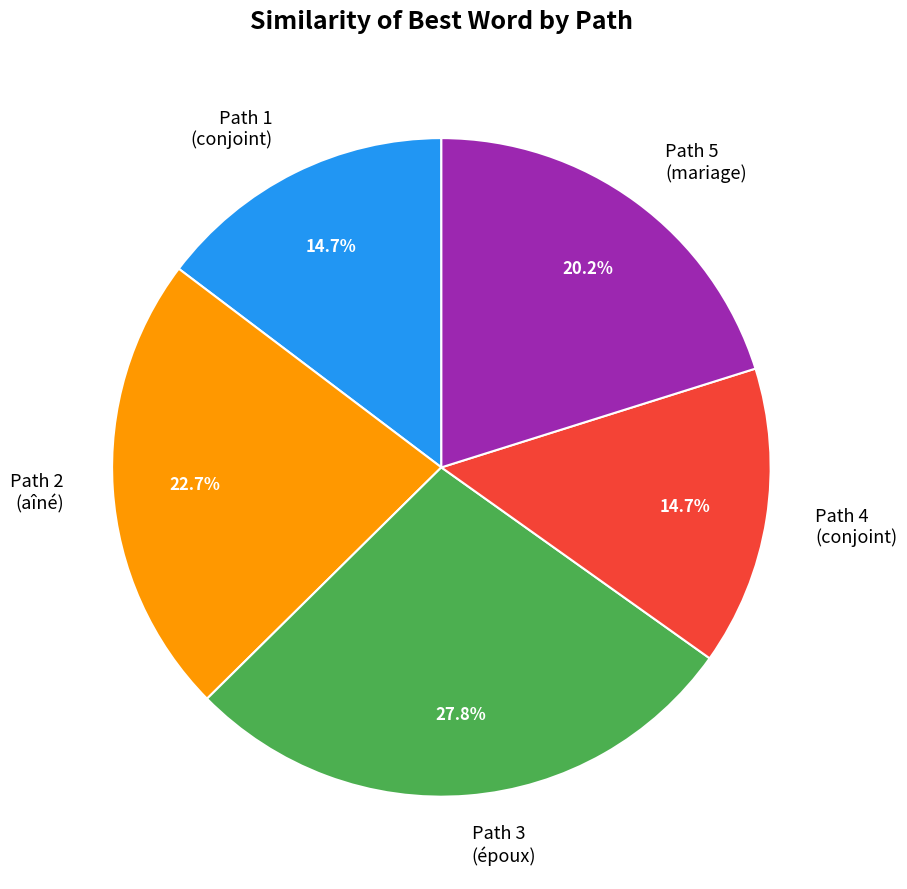

What percentage do Path 4 and Path 3 together represent?

42.5%